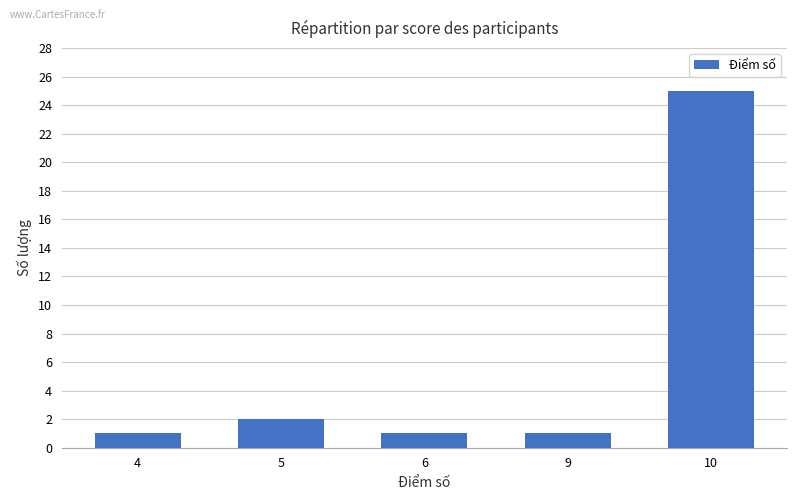

What is the value of the 5th bar from the left?

25